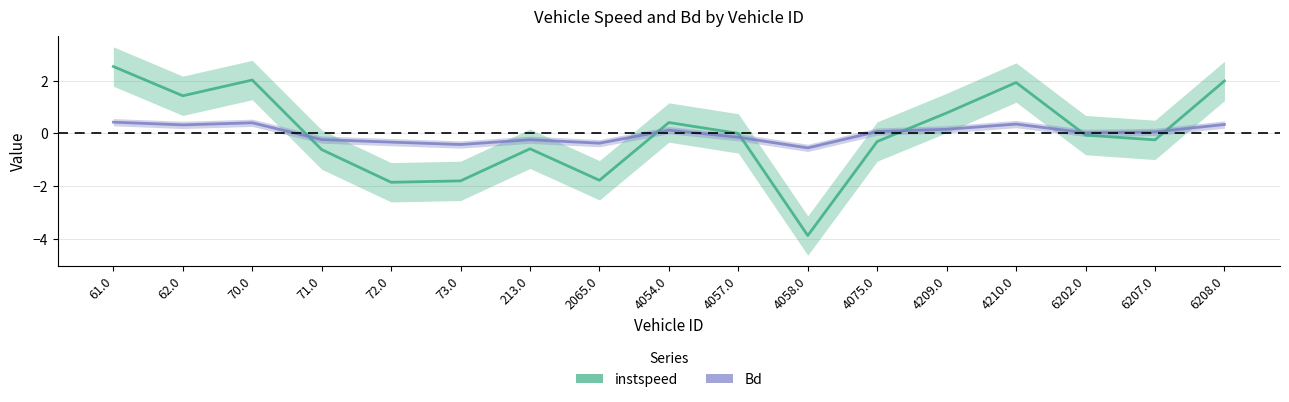

What is the sum of the instspeed values at 4058.0 and 73.0?

-5.7